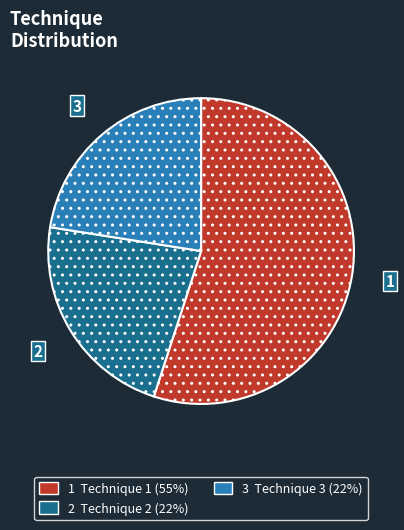

Is the sum of 3 and 2 greater than half?

No